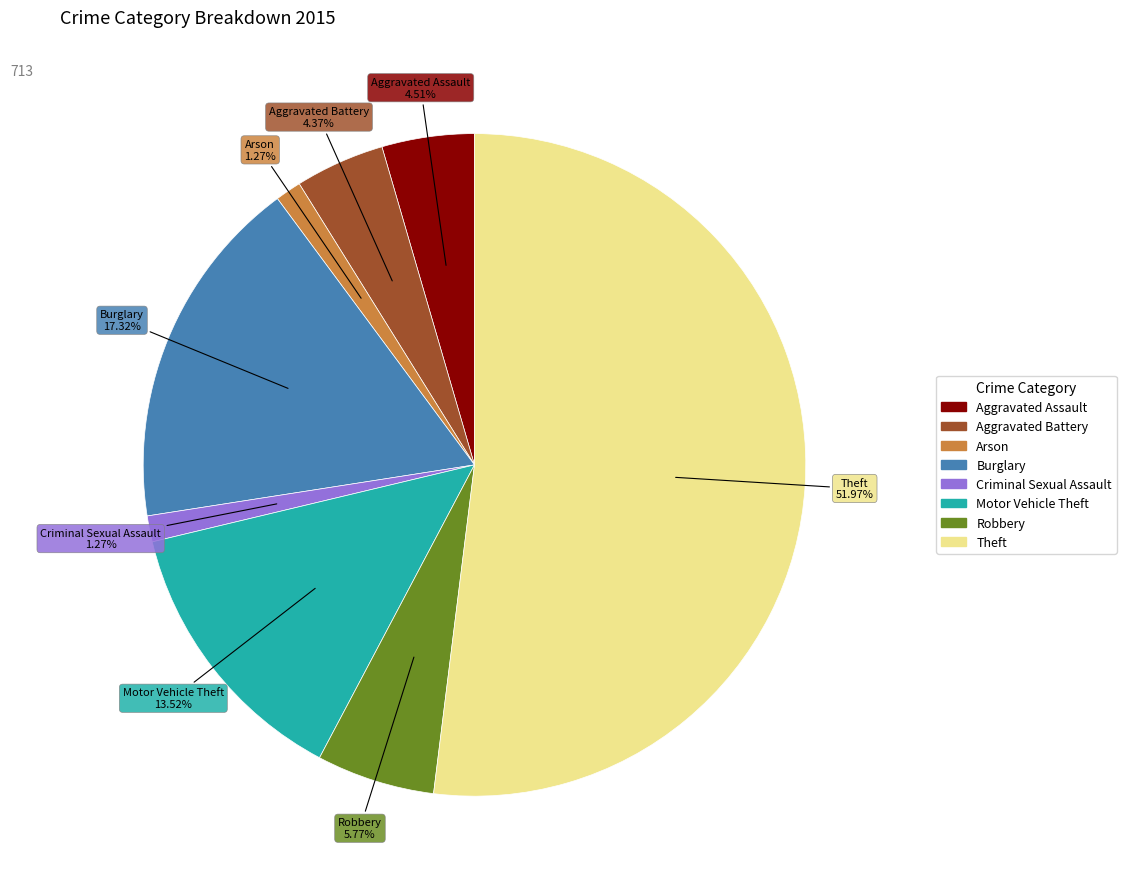

True or false: Motor Vehicle Theft accounts for 23% of the total.

False